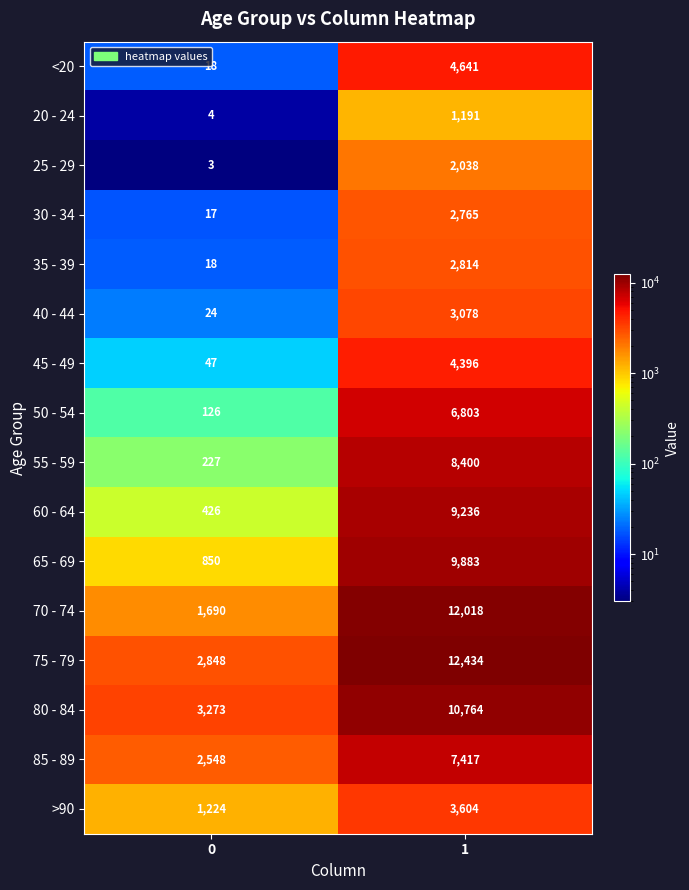

Rank the series by their maximum value, from lowest to highest.

20 - 24, 25 - 29, 30 - 34, 35 - 39, 40 - 44, >90, 45 - 49, <20, 50 - 54, 85 - 89, 55 - 59, 60 - 64, 65 - 69, 80 - 84, 70 - 74, 75 - 79